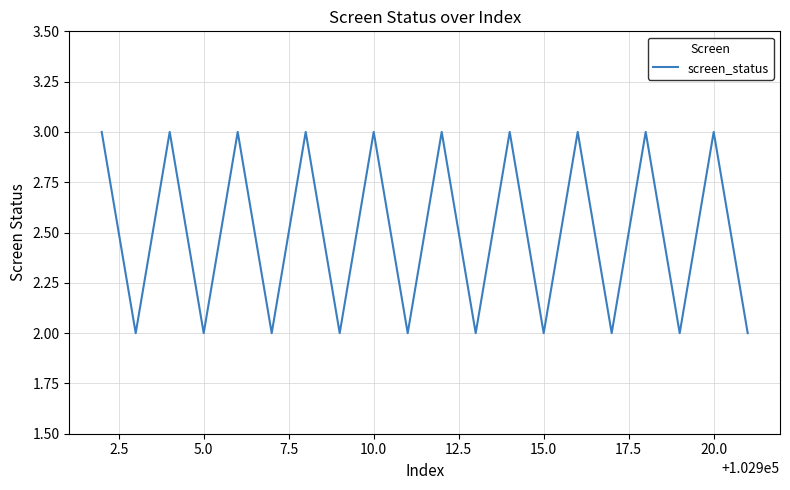

What is the greatest value displayed?

3